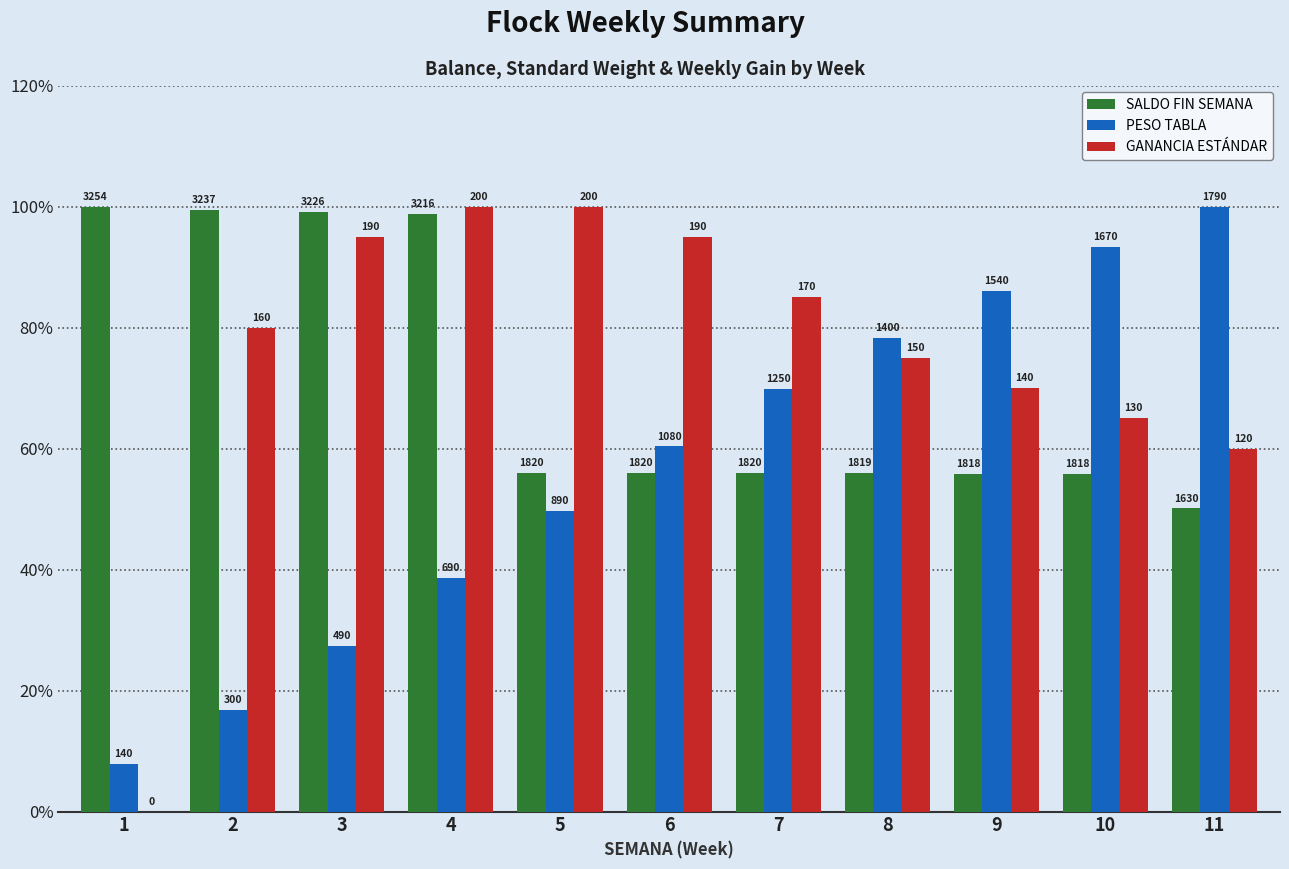

Rank the categories by GANANCIA ESTÁNDAR value from lowest to highest.

1, 11, 10, 9, 8, 2, 7, 3, 6, 4, 5